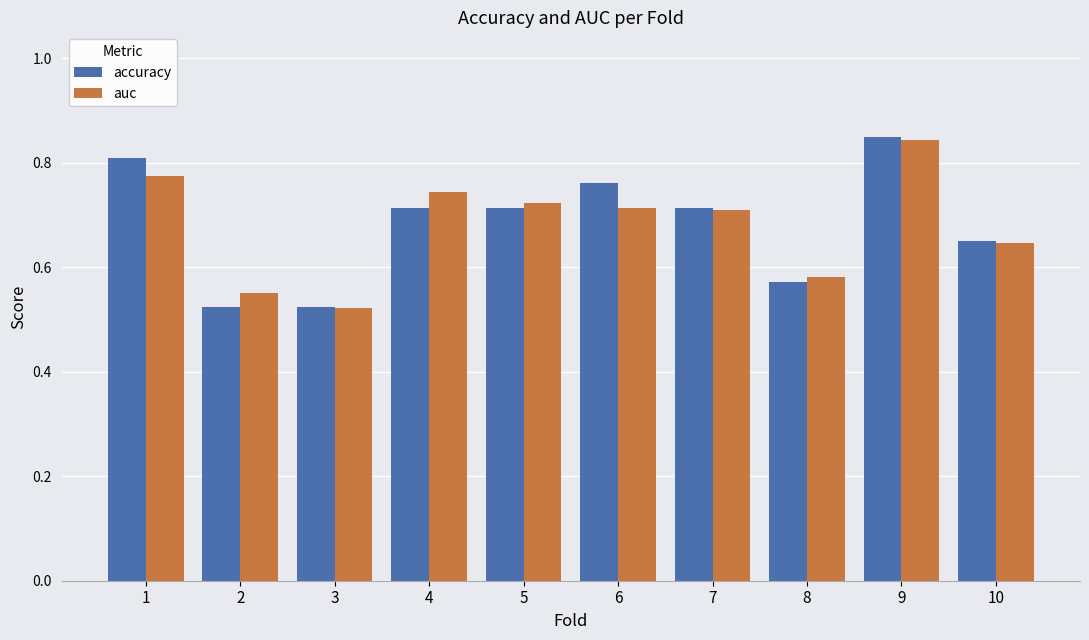

Where is auc nearest to the value 0?

3